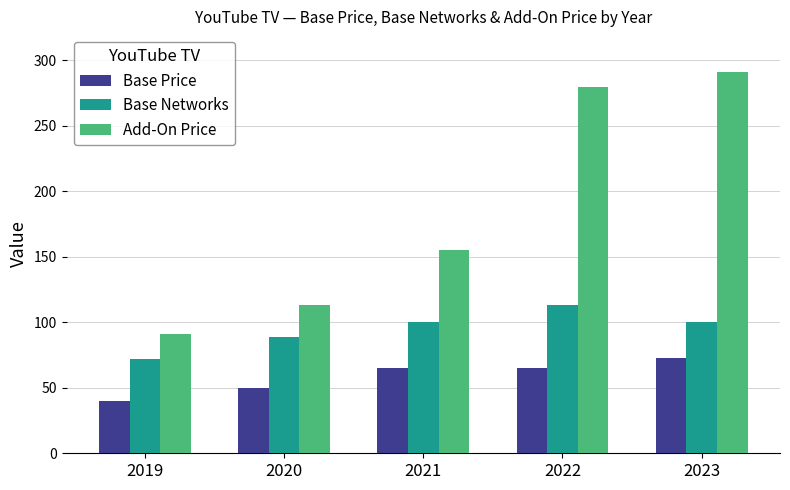

Which series changed the most between 2019 and 2022?

Add-On Price